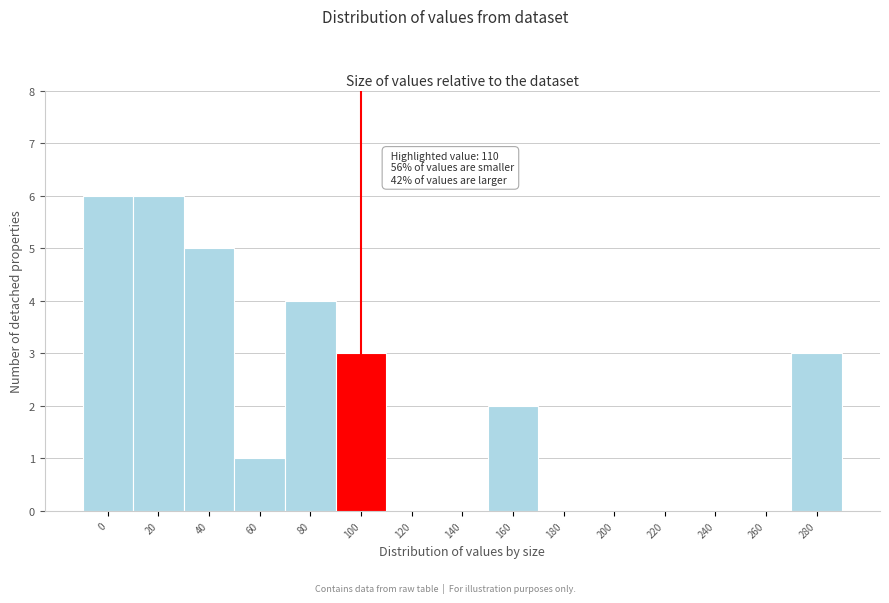

Reading left to right, extract all data points from this chart.

0=6	20=6	40=5	60=1	80=4	100=3	120=0	140=0	160=2	180=0	200=0	220=0	240=0	260=0	280=3